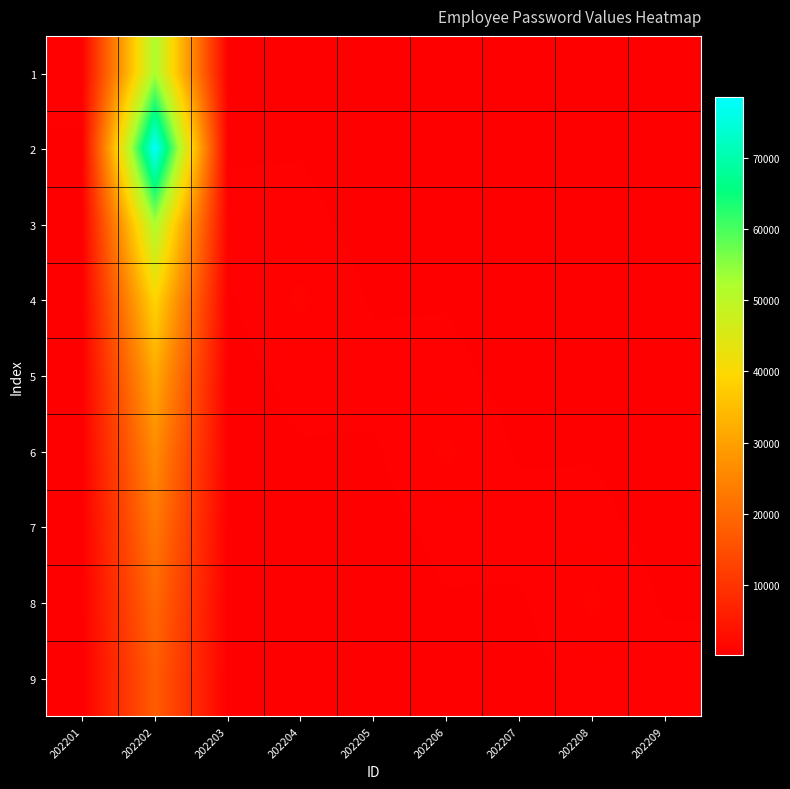

At 202204, list the series in order from smallest to largest.

9, 8, 1, 7, 2, 6, 3, 5, 4